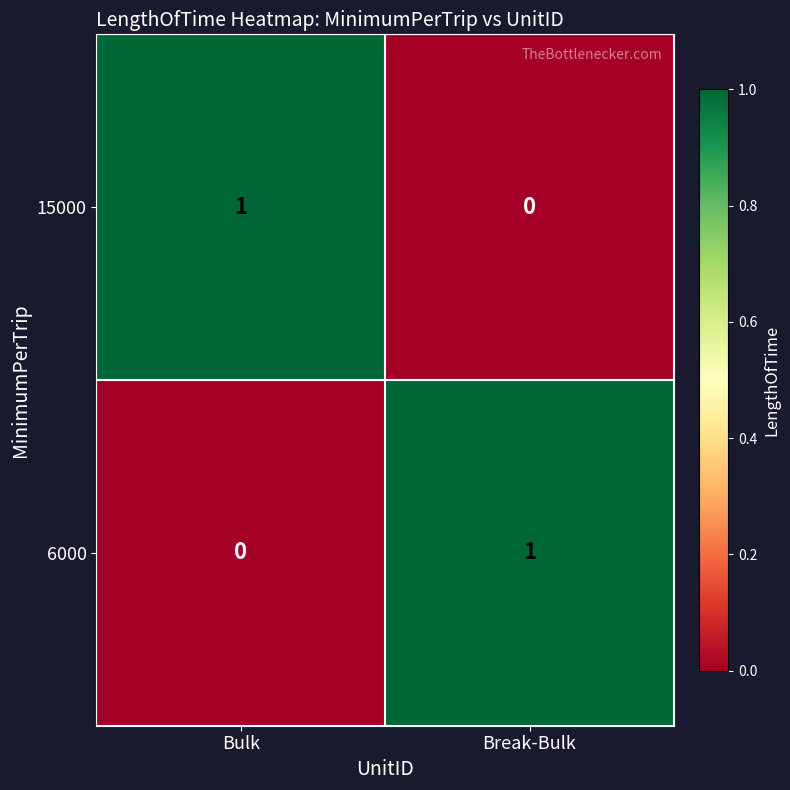

Which category has the lowest value in the 15000 series?

Break-Bulk